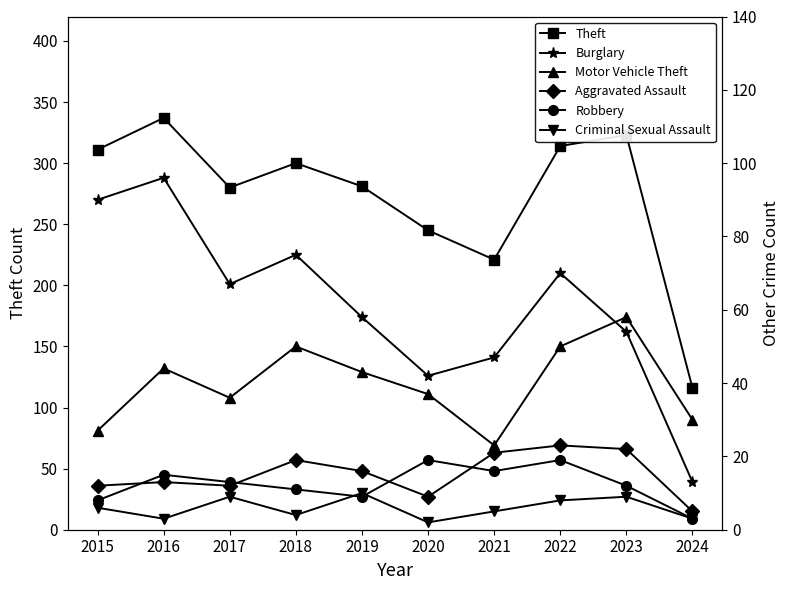

At which category does the chart reach its minimum across all series?

2020